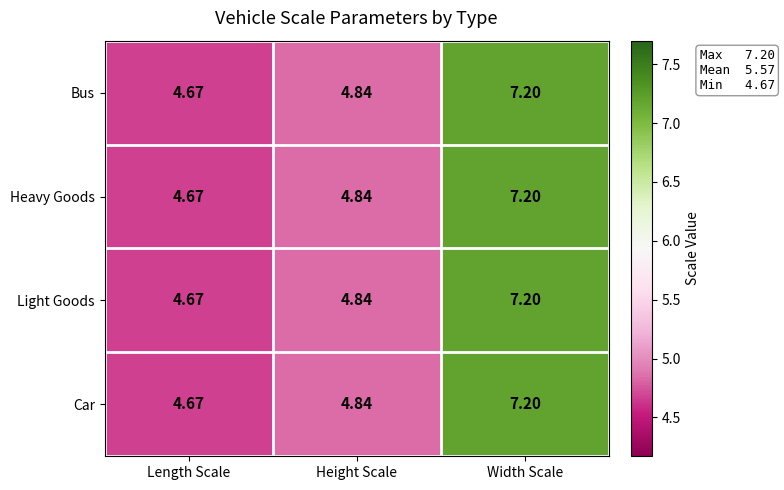

Which category has the lowest value in the Bus series?

Length Scale